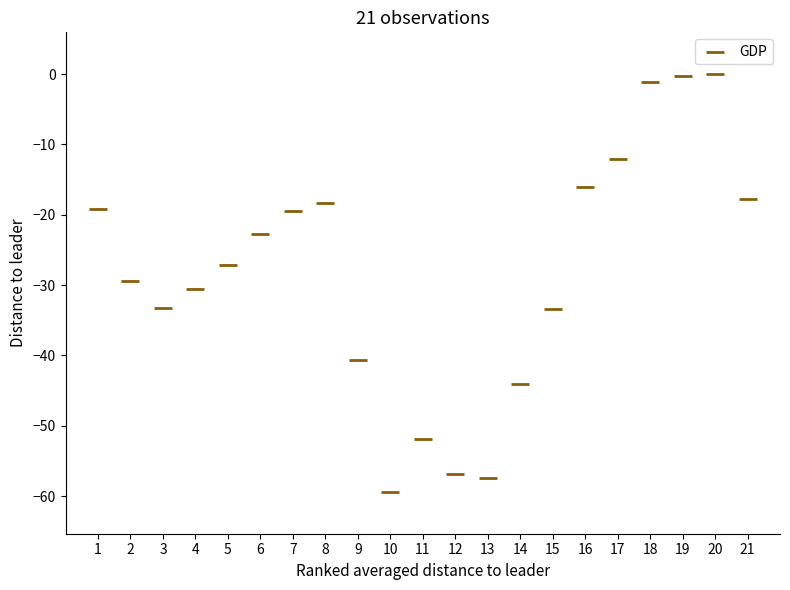

What is the range of X values (max minus min)?

20.0